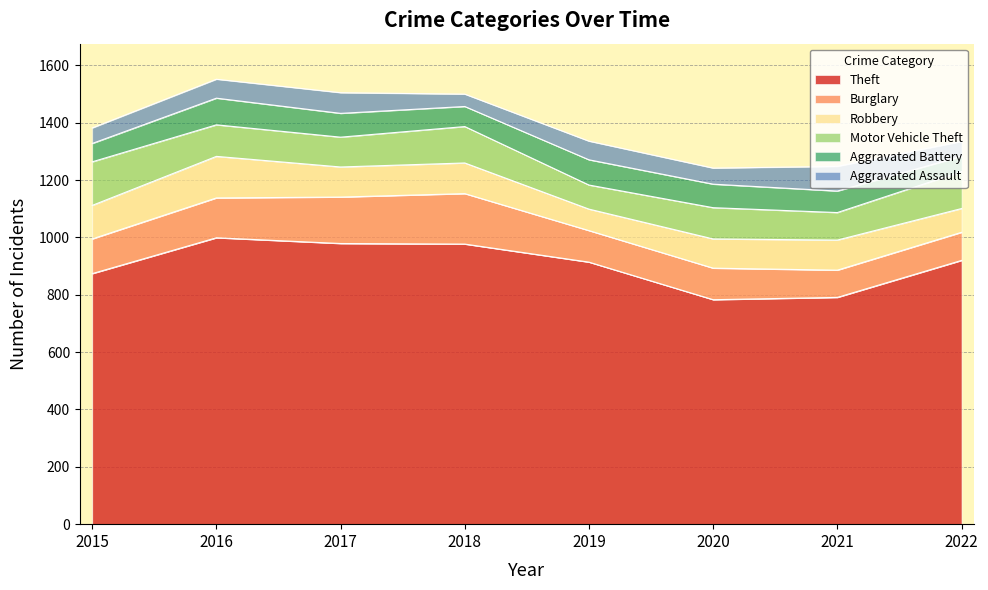

What are all the series names shown in the legend?

Theft, Burglary, Robbery, Motor Vehicle Theft, Aggravated Battery, Aggravated Assault